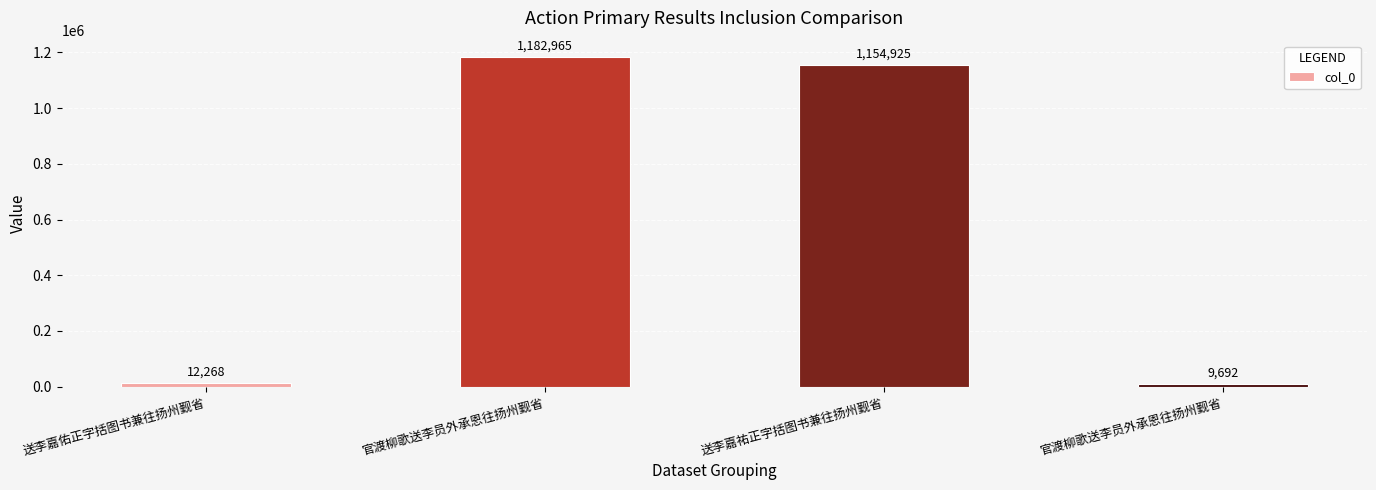

Count the number of categories in the chart.

4